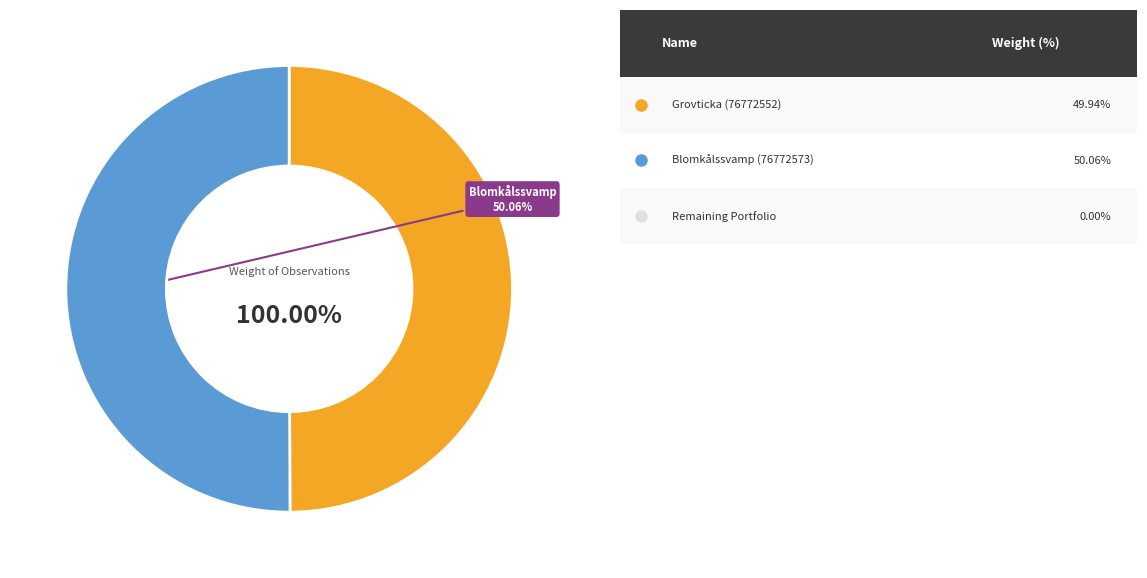

Rank the categories by value from highest to lowest.

Blomkålssvamp (76772573), Grovticka (76772552)